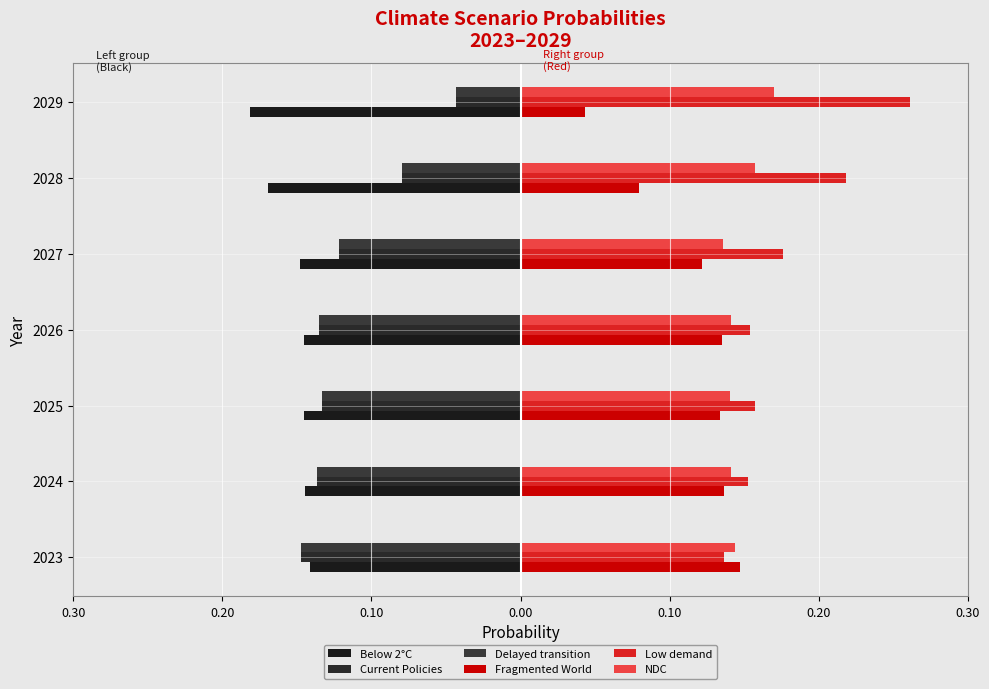

What is the value of the Current Policies bar at the 6th from the left?

-0.1